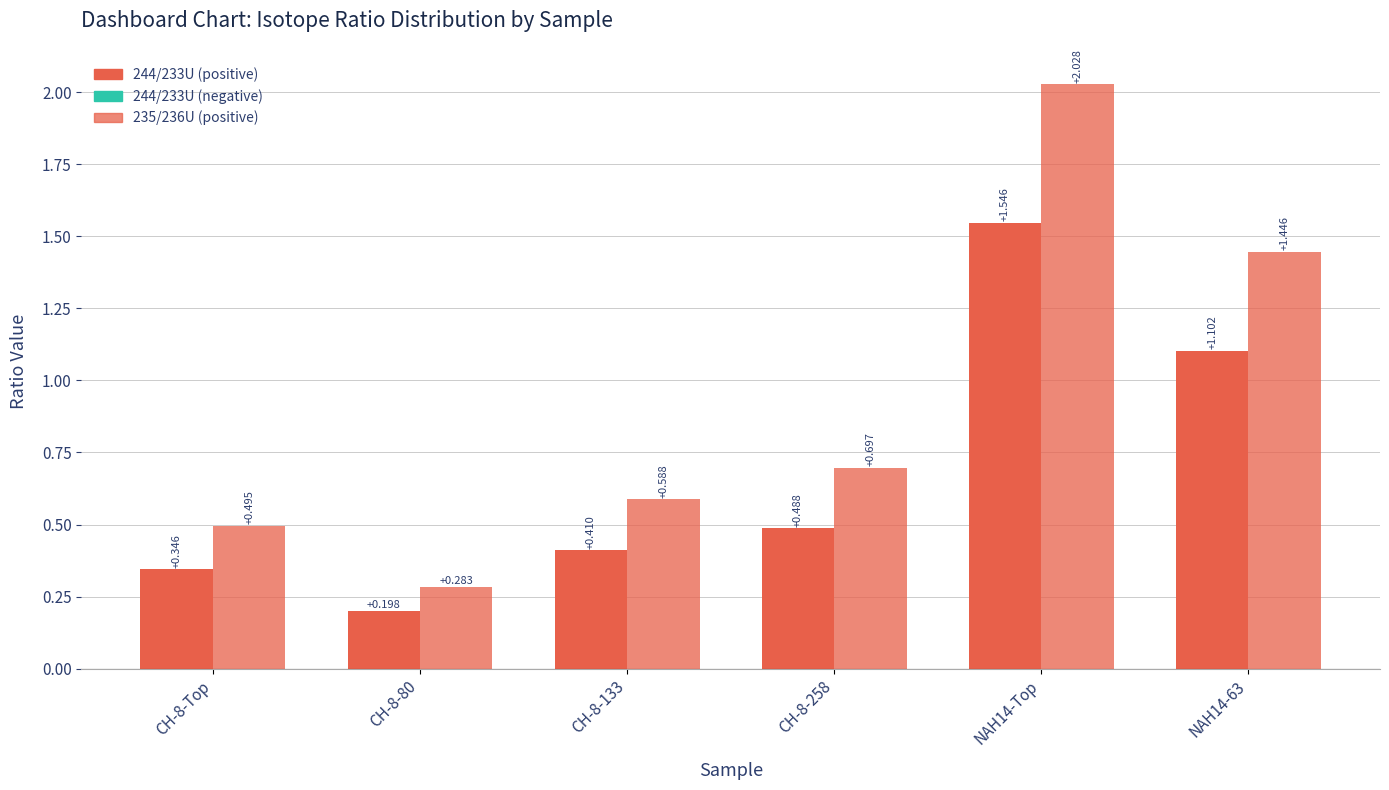

What is the maximum value shown in the chart?

2.0